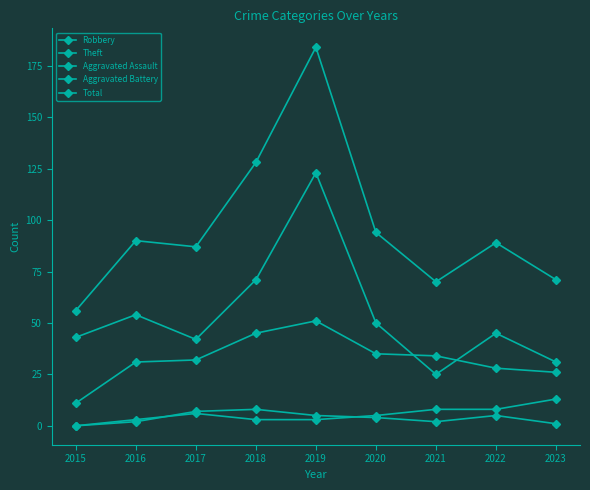

What is the difference between the highest and lowest values at 2015?

56